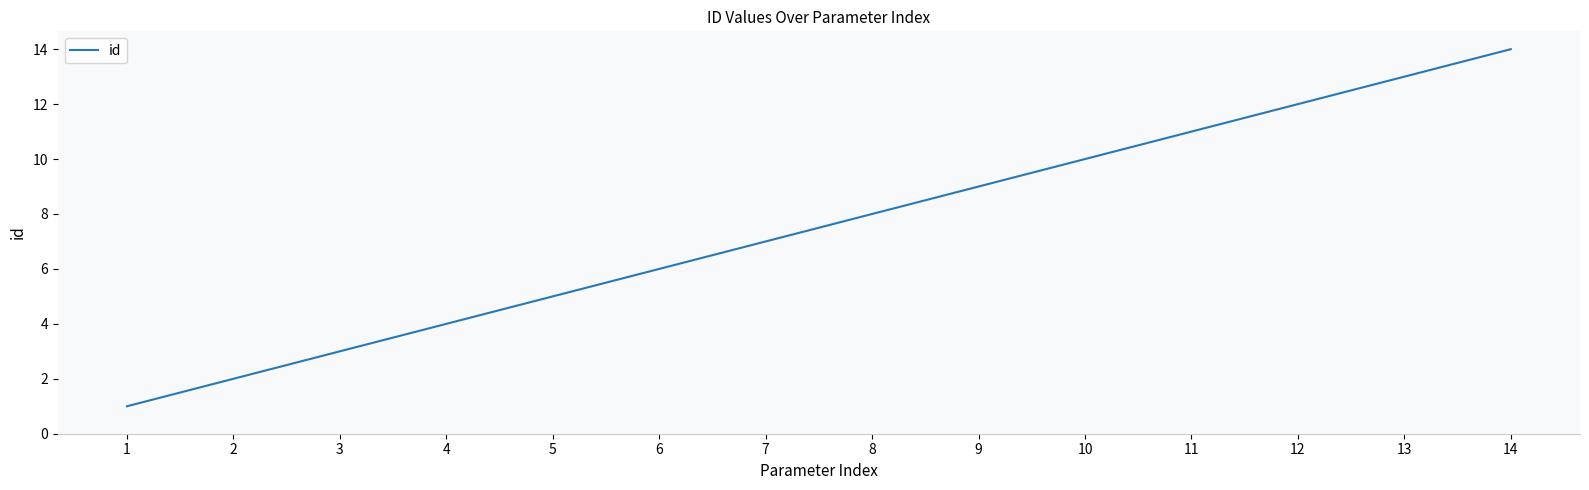

Rank the categories by value from lowest to highest.

1, 2, 3, 4, 5, 6, 7, 8, 9, 10, 11, 12, 13, 14